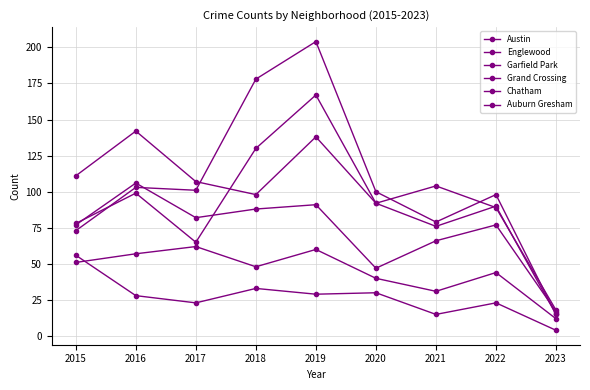

Does the chart have visible grid lines?

Yes